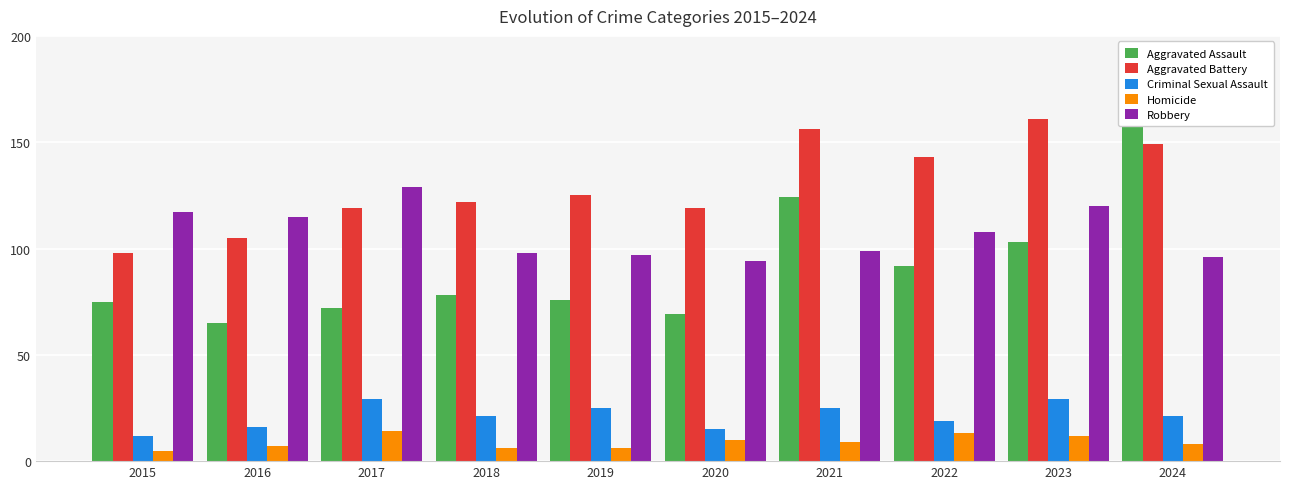

What is the total value across all series at 2019?

329